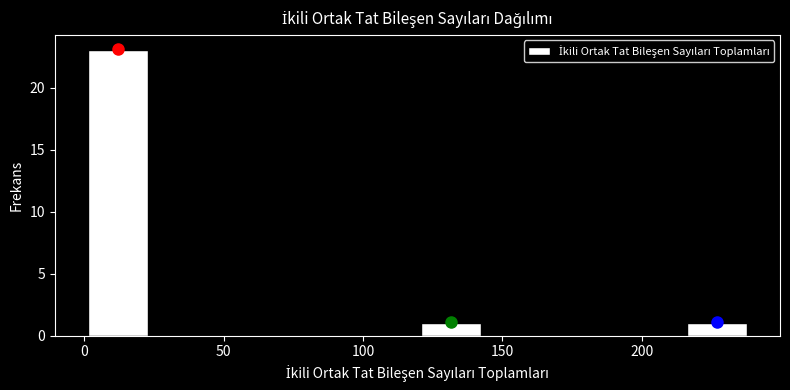

Over which range of the x-axis is the bar tallest?

0 to 25